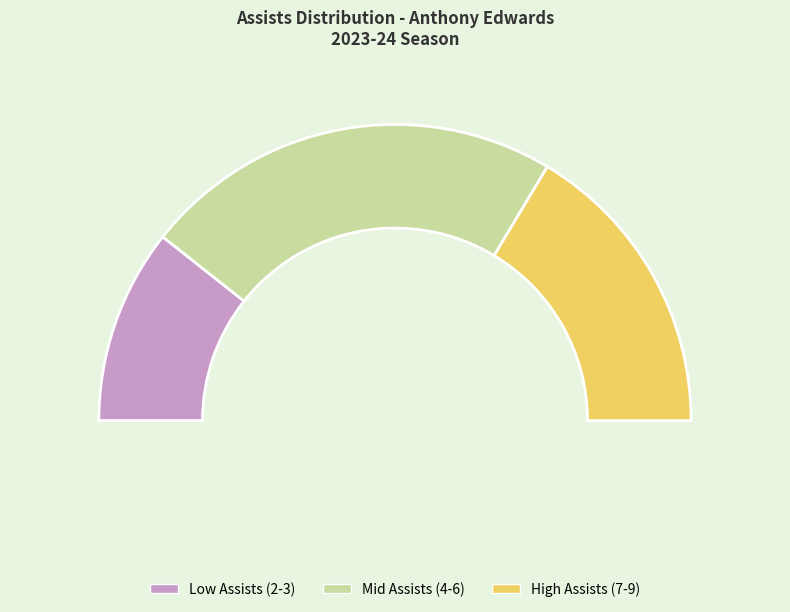

Is it true that 7 is 21% of the pie?

False